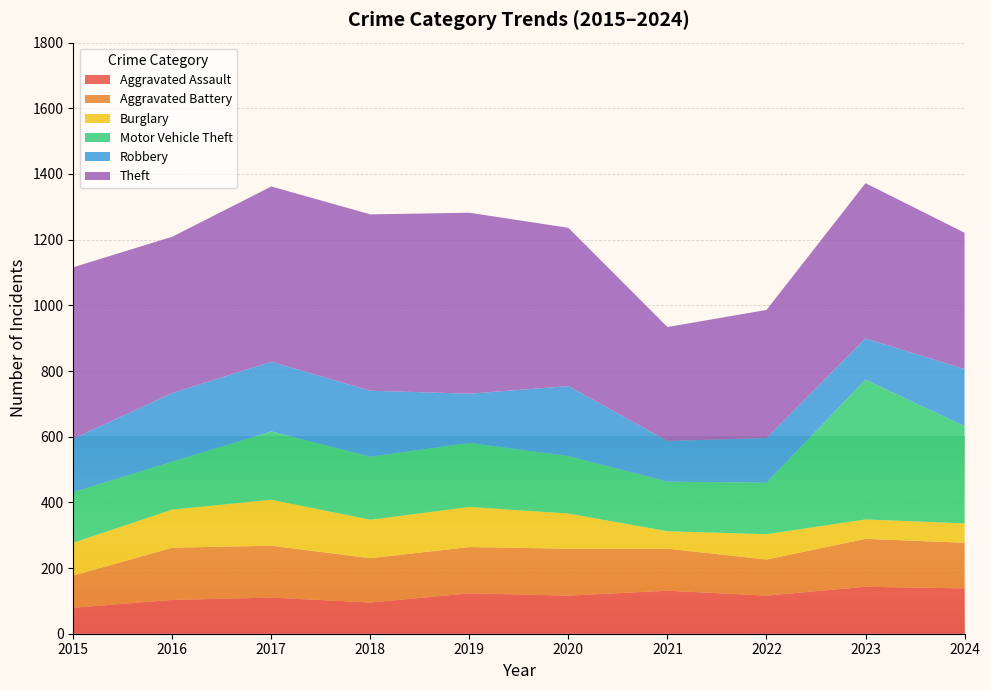

Reading left to right, extract all data points from this chart.

Aggravated Assault: 2015=79	2016=103	2017=110	2018=95	2019=123	2020=116	2021=131	2022=116	2023=143	2024=138
Aggravated Battery: 2015=98	2016=159	2017=158	2018=135	2019=141	2020=143	2021=128	2022=110	2023=146	2024=139
Burglary: 2015=100	2016=116	2017=140	2018=117	2019=122	2020=107	2021=53	2022=77	2023=59	2024=59
Motor Vehicle Theft: 2015=154	2016=146	2017=208	2018=192	2019=195	2020=175	2021=151	2022=157	2023=426	2024=296
Robbery: 2015=163	2016=209	2017=212	2018=201	2019=150	2020=213	2021=124	2022=136	2023=125	2024=174
Theft: 2015=522	2016=476	2017=534	2018=537	2019=551	2020=482	2021=347	2022=390	2023=473	2024=415